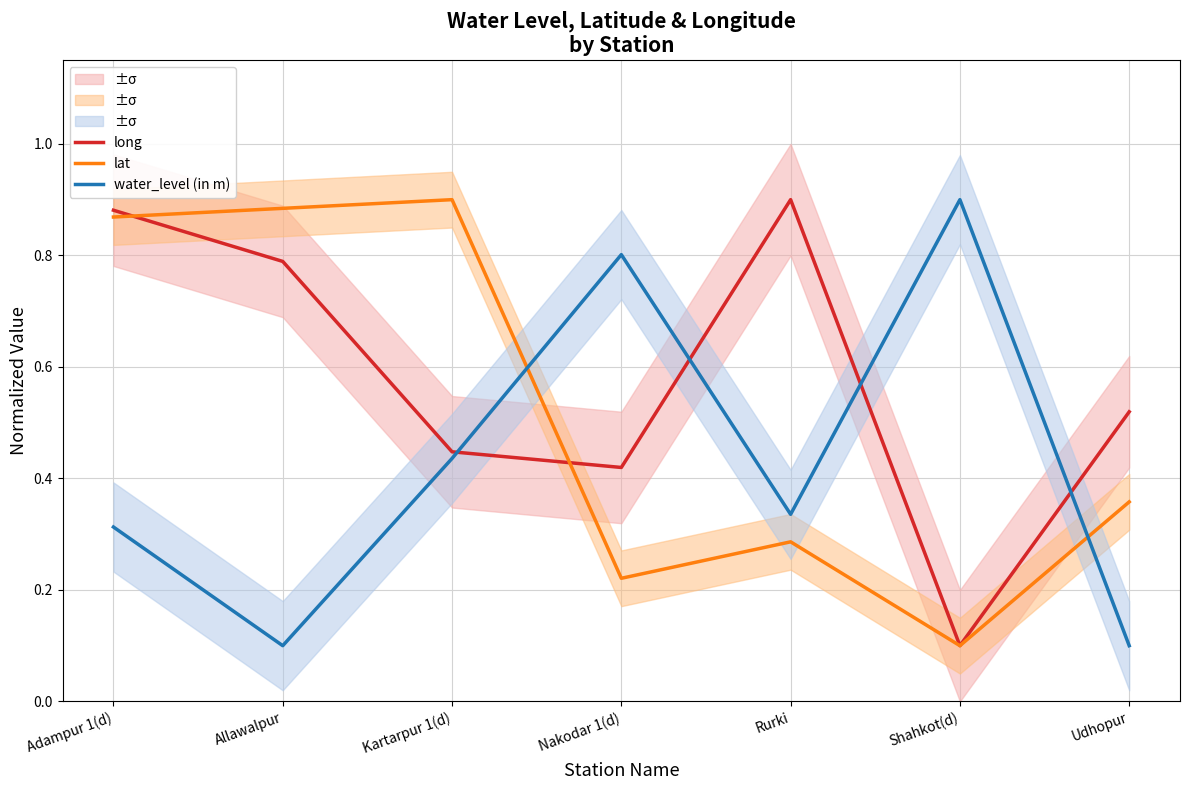

Which series changed the most between Kartarpur 1(d) and Rurki?

lat